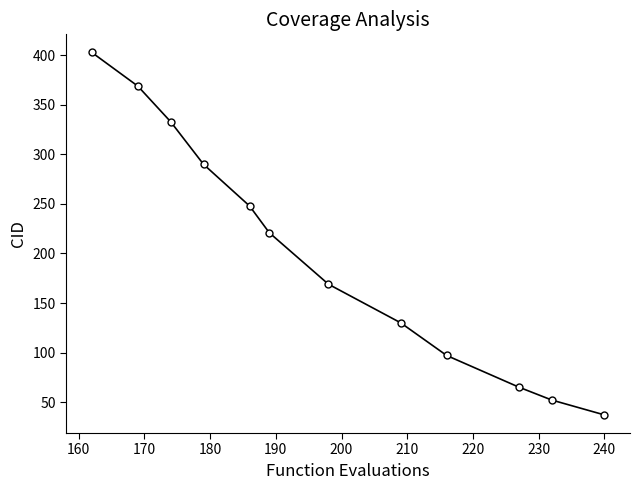

Count the number of data series in this chart.

1